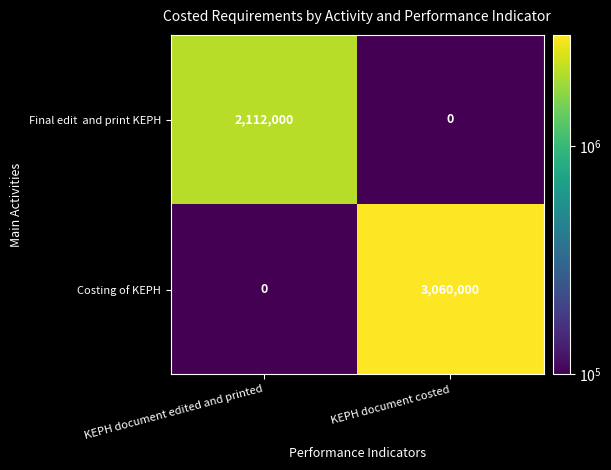

What is the difference between the Costing of KEPH values at KEPH document edited and printed and KEPH document costed?

3060000